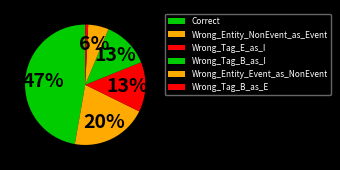

To the nearest percent, what percentage of the pie is Wrong_Tag_B_as_E?

1%